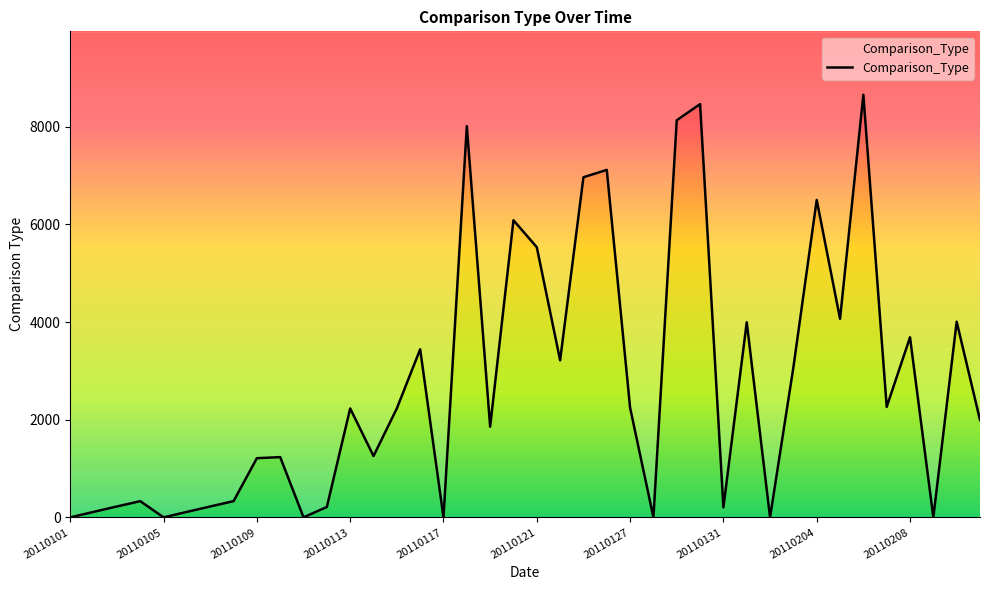

List the labels in order of value, smallest first.

20110101, 20110105, 20110111, 20110117, 20110128, 20110202, 20110209, 20110102, 20110106, 20110131, 20110112, 20110103, 20110107, 20110104, 20110108, 20110109, 20110110, 20110114, 20110119, 20110211, 20110113, 20110115, 20110127, 20110207, 20110203, 20110124, 20110116, 20110208, 20110201, 20110210, 20110205, 20110121, 20110120, 20110204, 20110125, 20110126, 20110118, 20110129, 20110130, 20110206